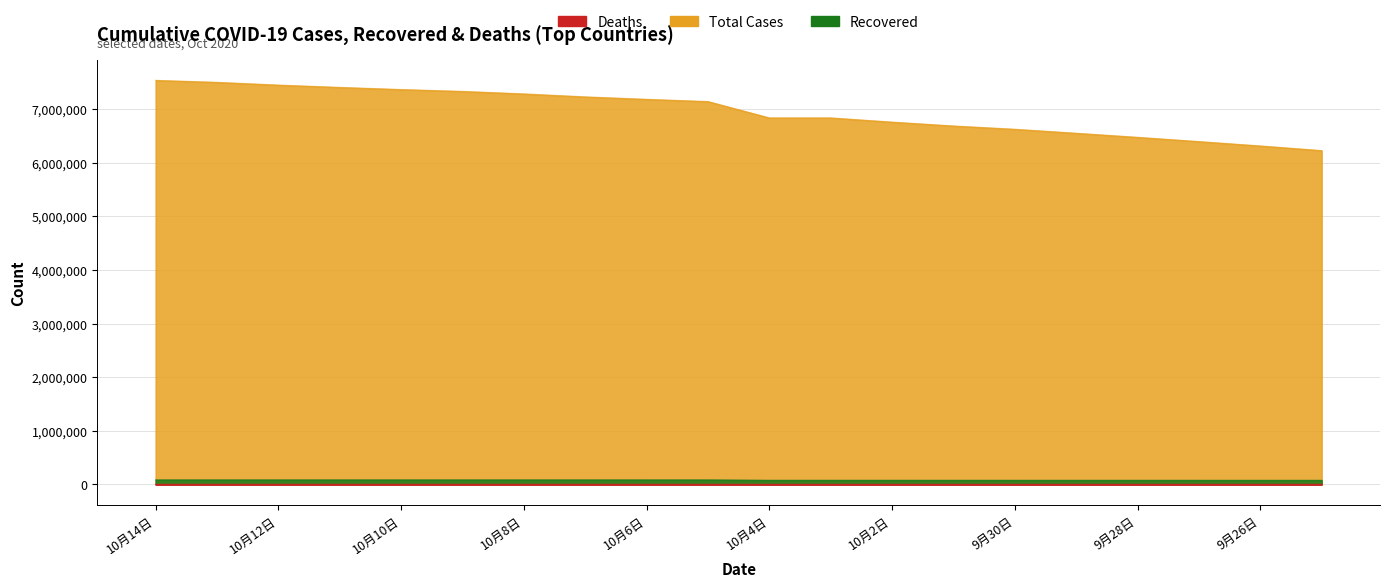

True or false: casetotal and curecase cross at least once.

False